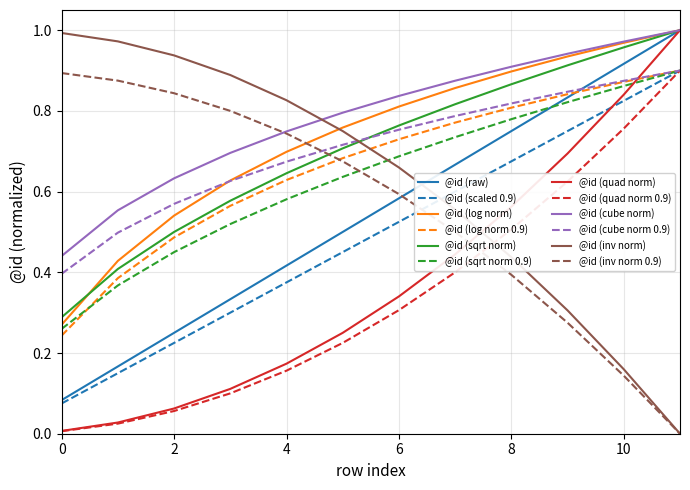

Which series has the largest total across all categories?

@id (cube norm)